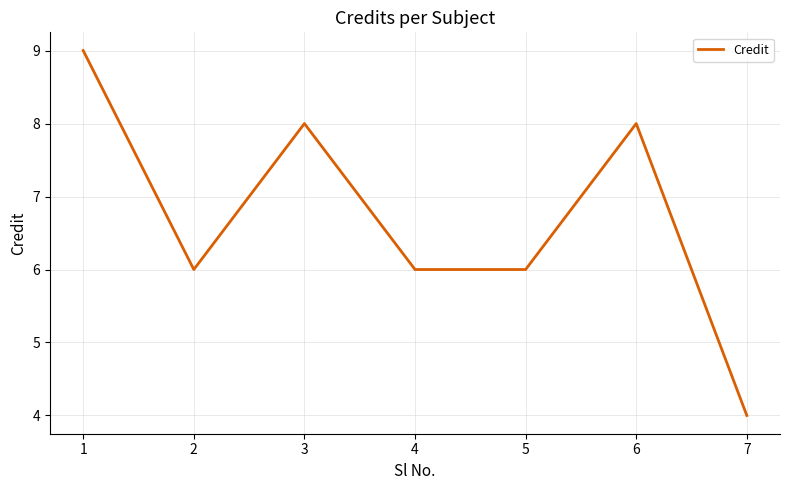

Does the chart have visible grid lines?

Yes